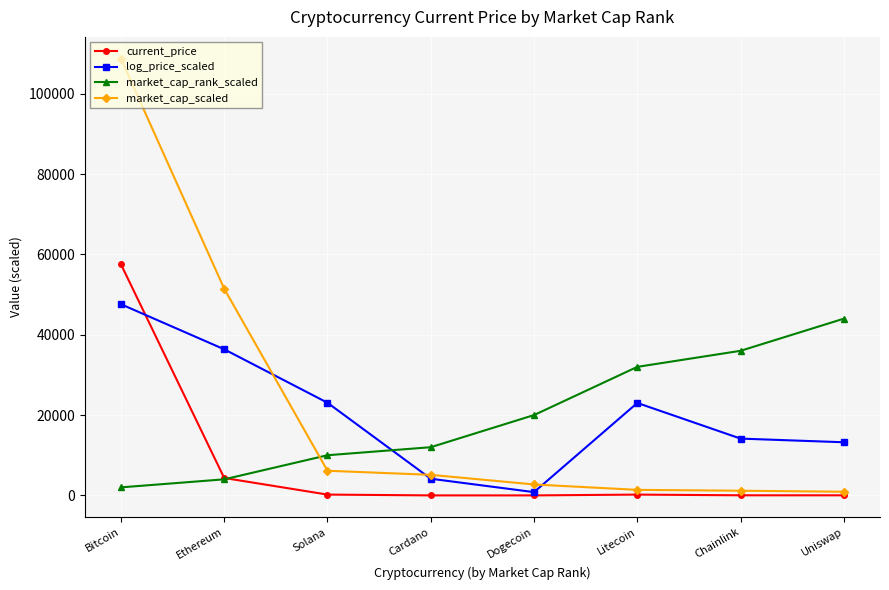

Rank the series by their maximum value, from lowest to highest.

market_cap_rank_scaled, log_price_scaled, current_price, market_cap_scaled